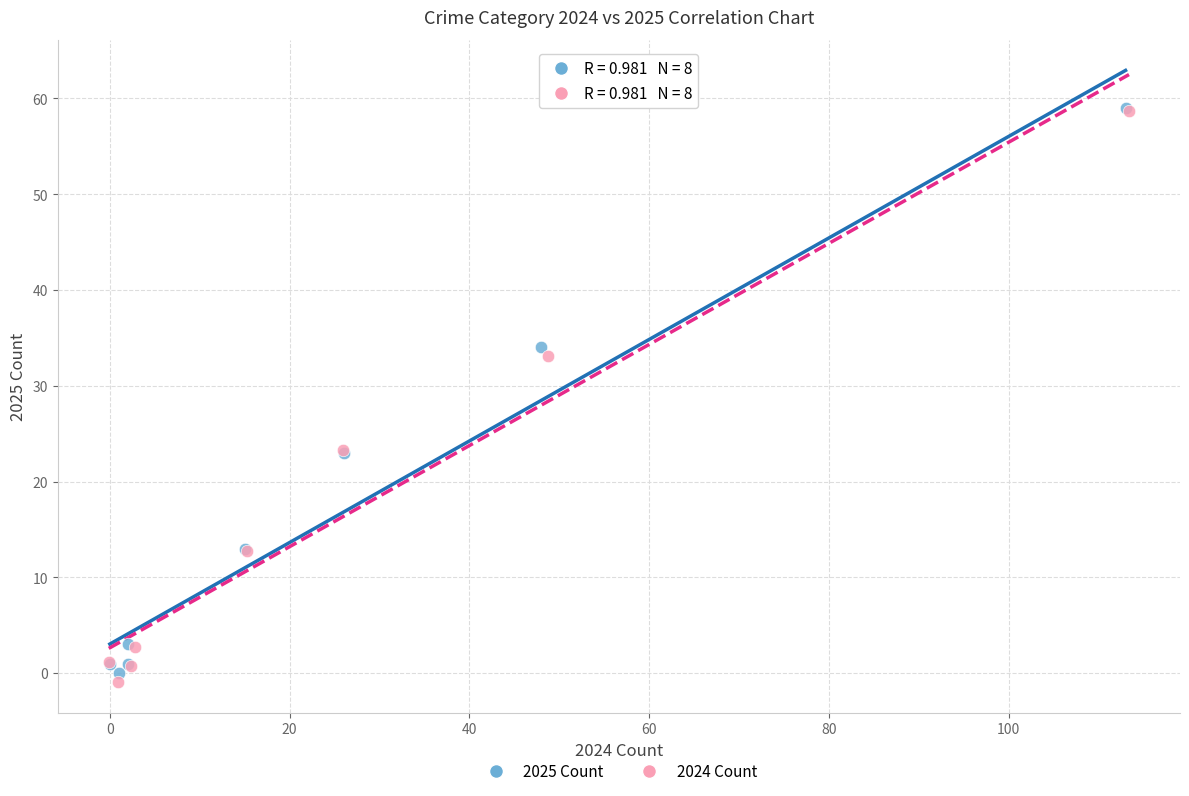

What are all the series names shown in the legend?

2025 Count, 2024 Count